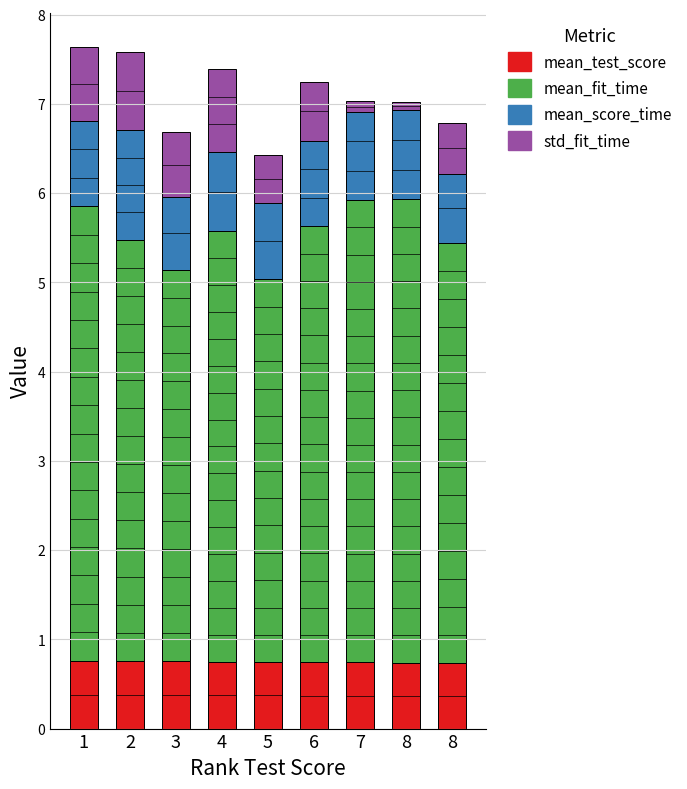

Is it true that mean_score_time equals 0.8 at 3?

True